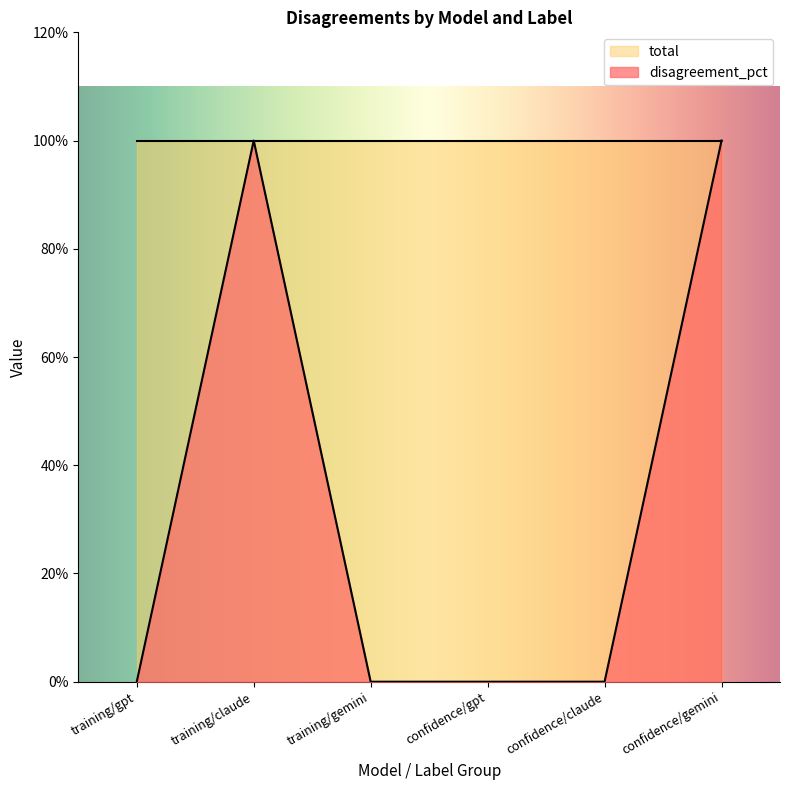

How many data points are above 0?

2